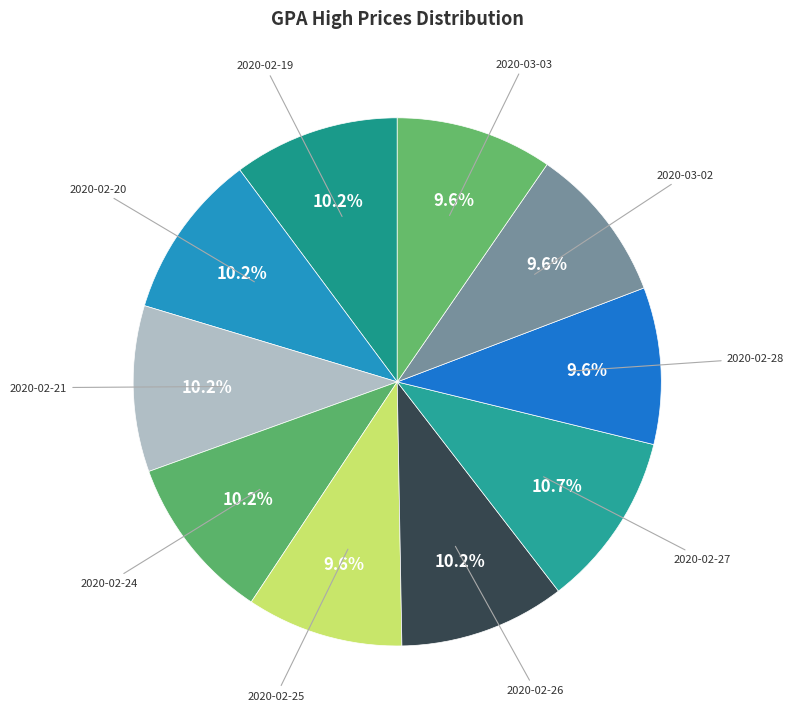

What is the largest slice in the pie chart?

2020-02-27